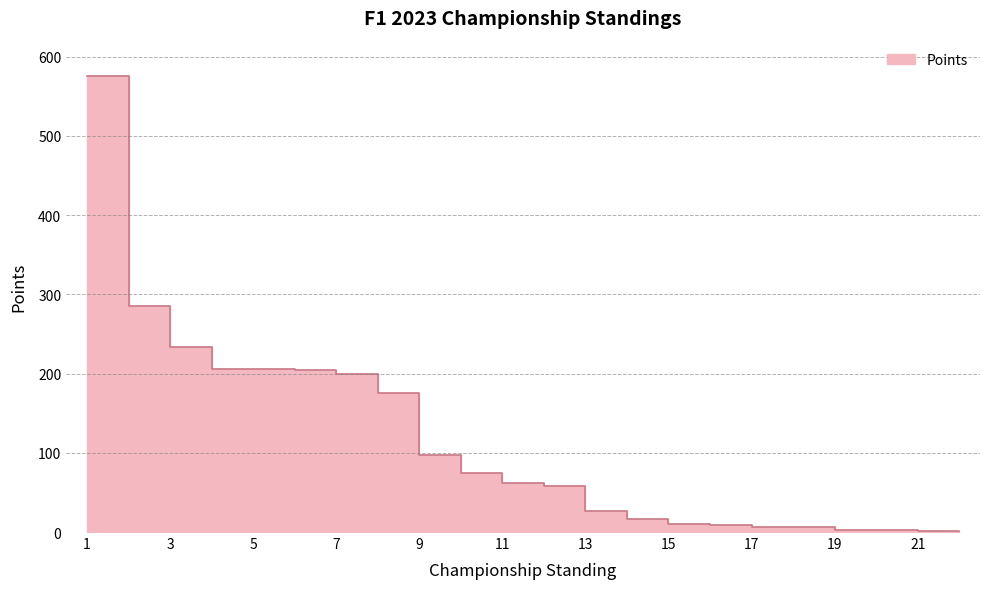

What is the ratio of the value at 9 to the value at 10?

1.3